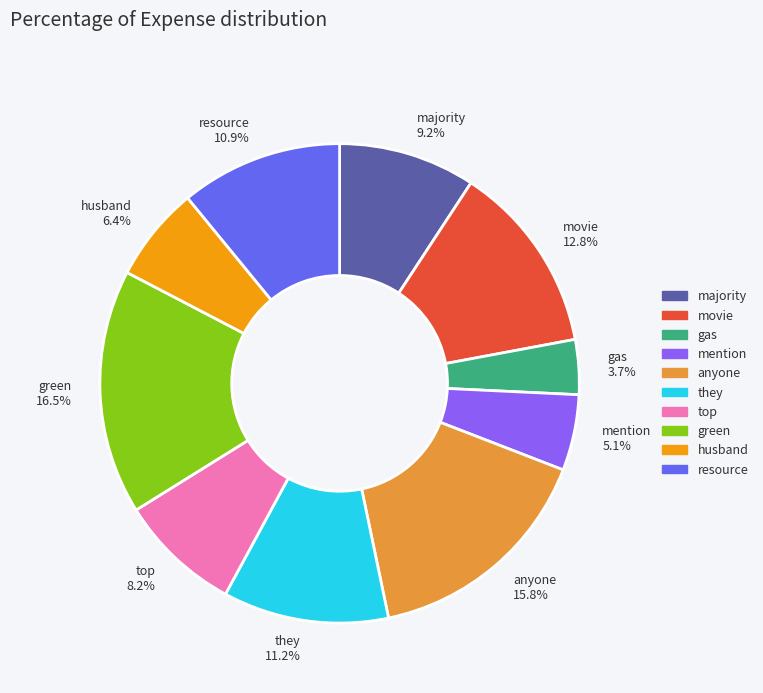

True or false: anyone accounts for 16% of the total.

True